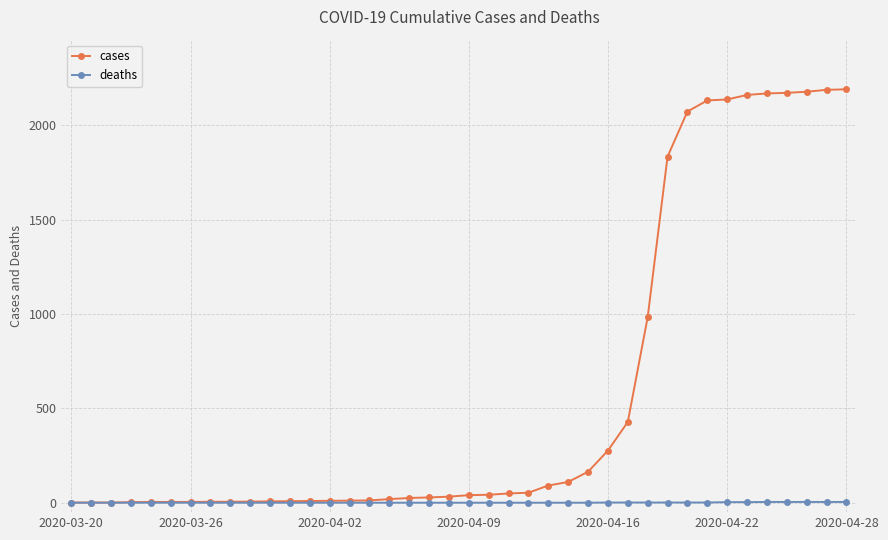

What is the greatest value displayed?

2191